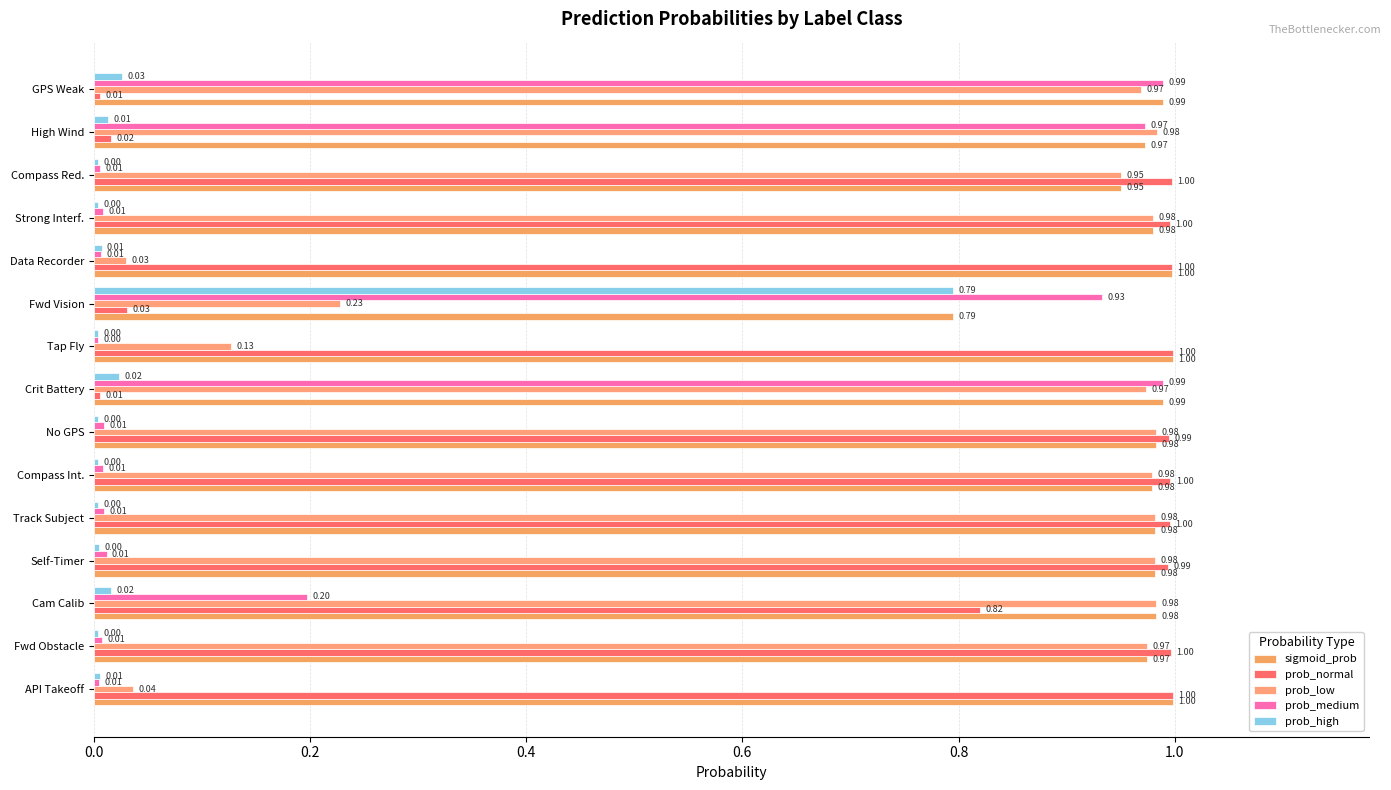

How many data points does each series have?

15